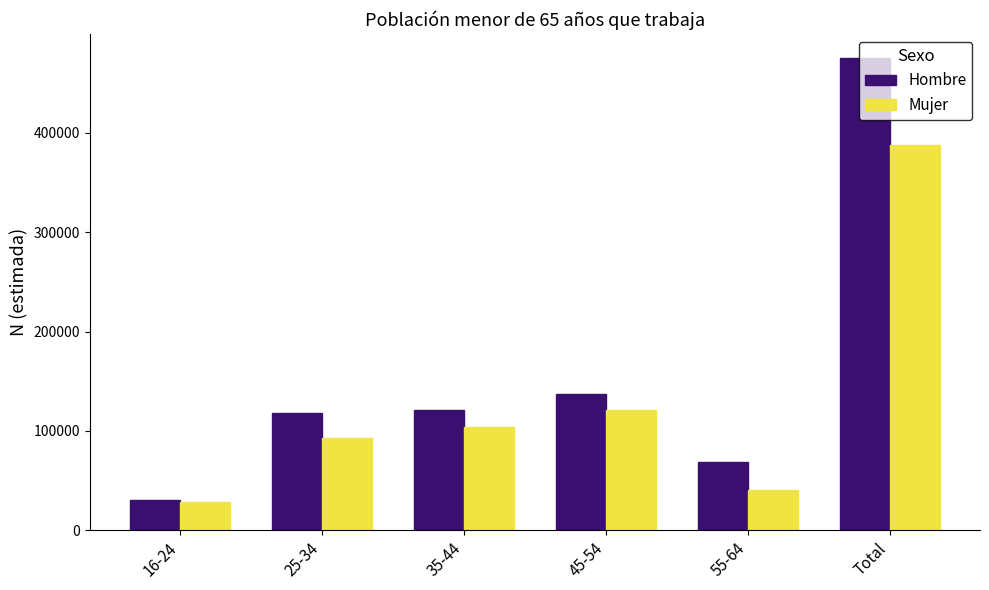

Rank the series by their maximum value, from highest to lowest.

Hombre, Mujer